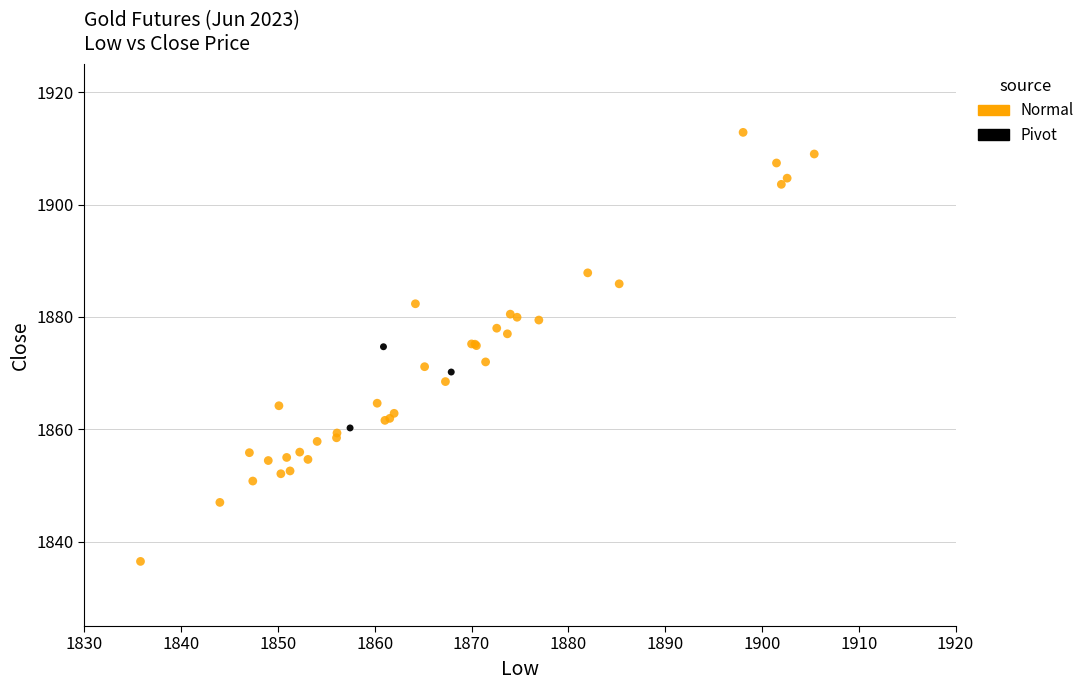

Which series contains the lowest Y value?

Normal